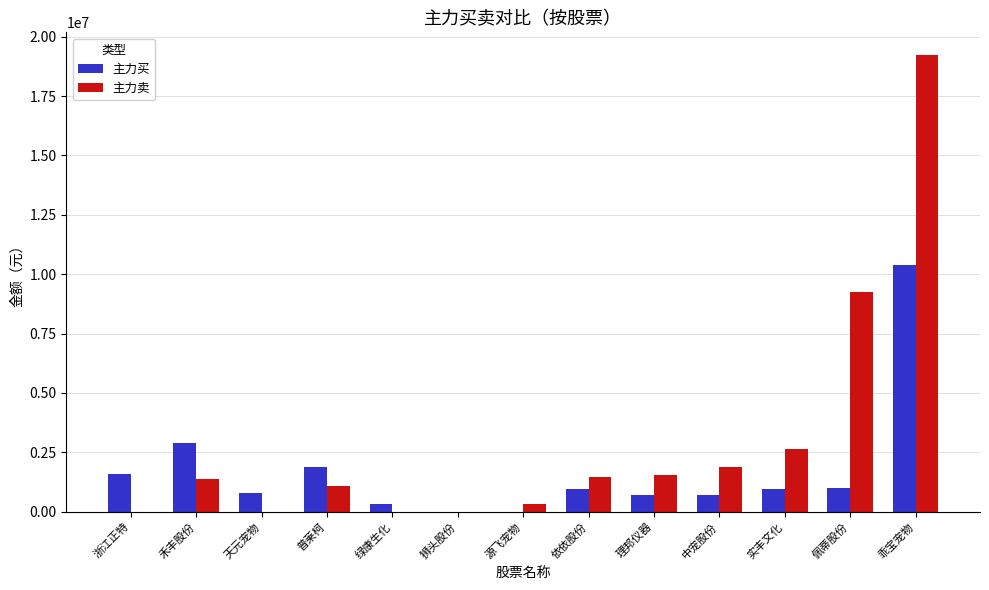

What is the total value across all series at 普莱柯?

2985141